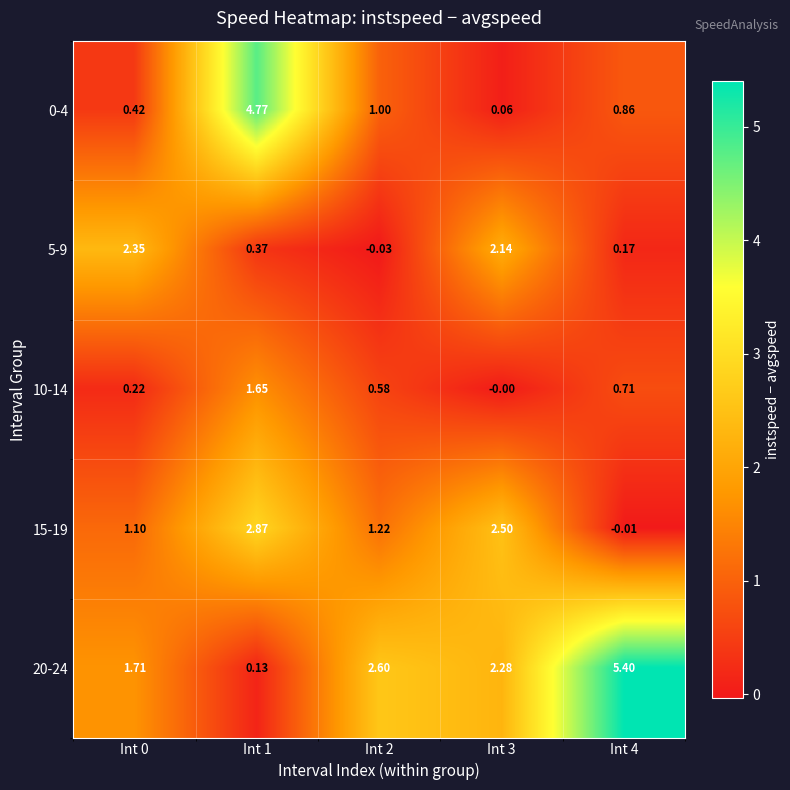

Count the number of data series in this chart.

5